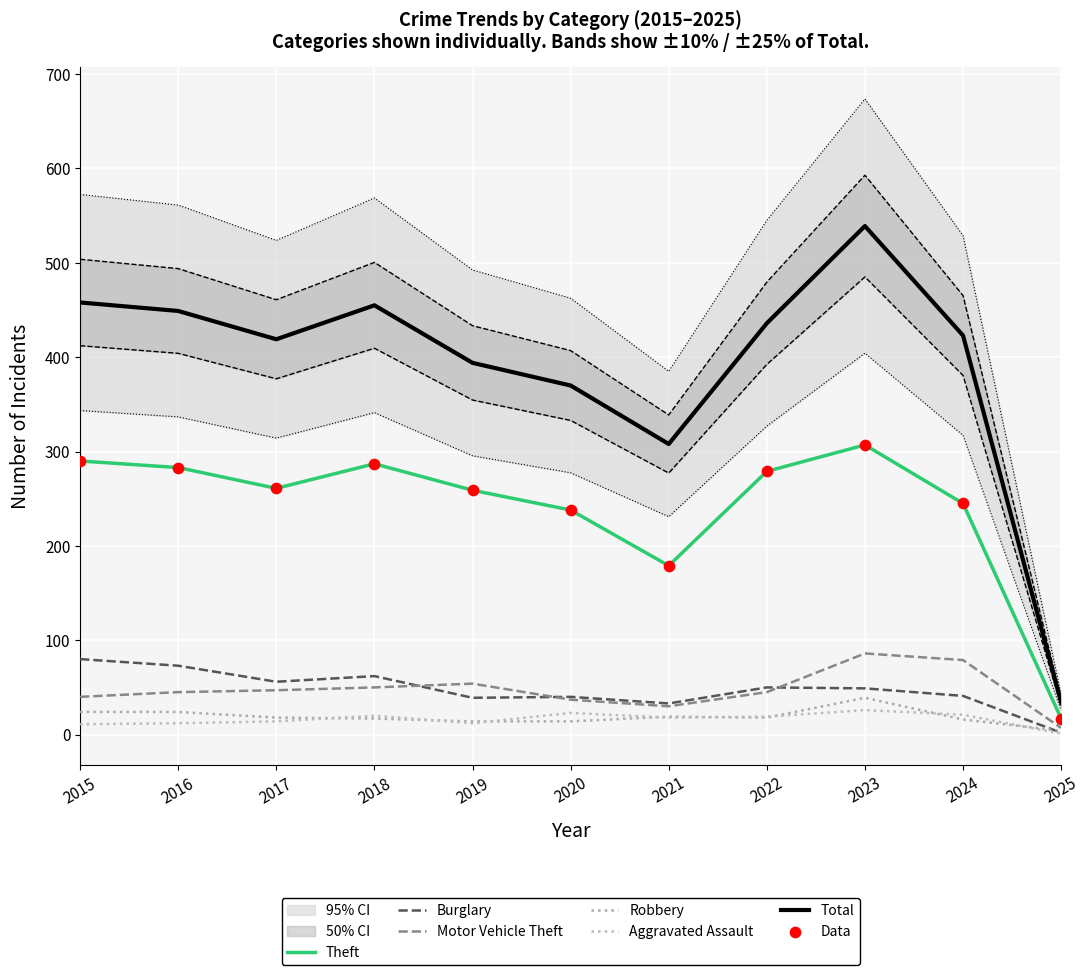

Is the value of Burglary at 2016 greater than the value of Aggravated Assault at 2016?

Yes